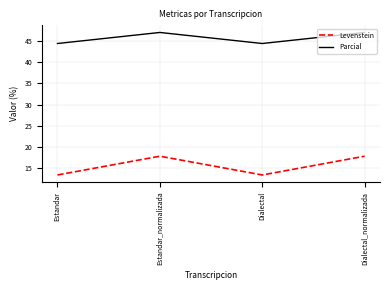

Is it true that Levenstein equals 17.8 at Dialectal_normalizada?

True